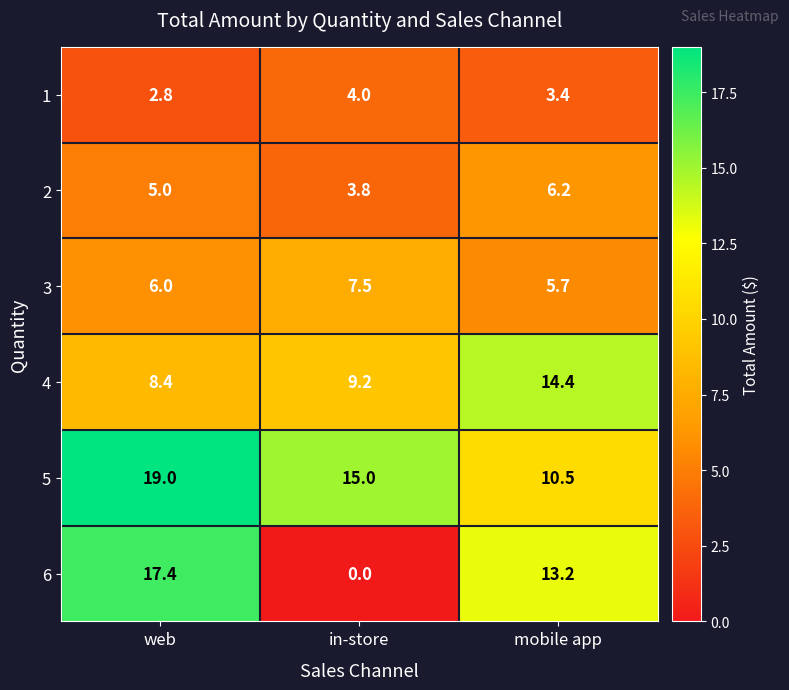

What is the minimum value for 3?

5.7